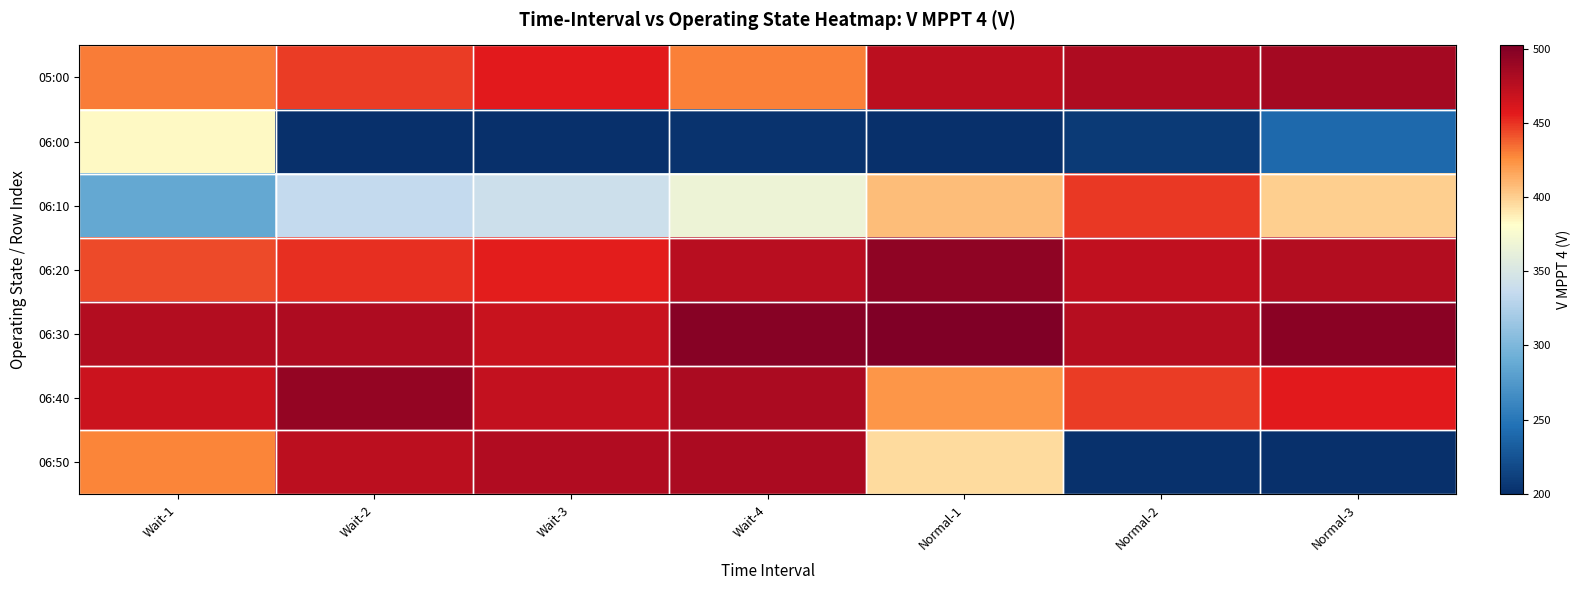

At which category is the sum across all series the highest?

Wait-4